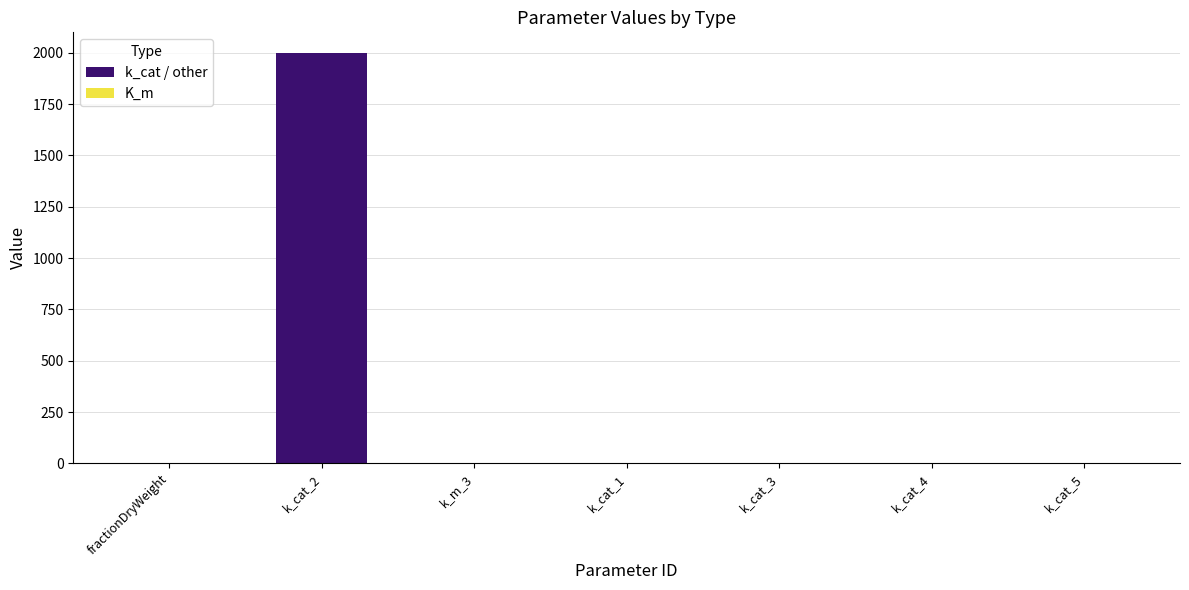

Which category has the highest value across all series?

k_cat_2